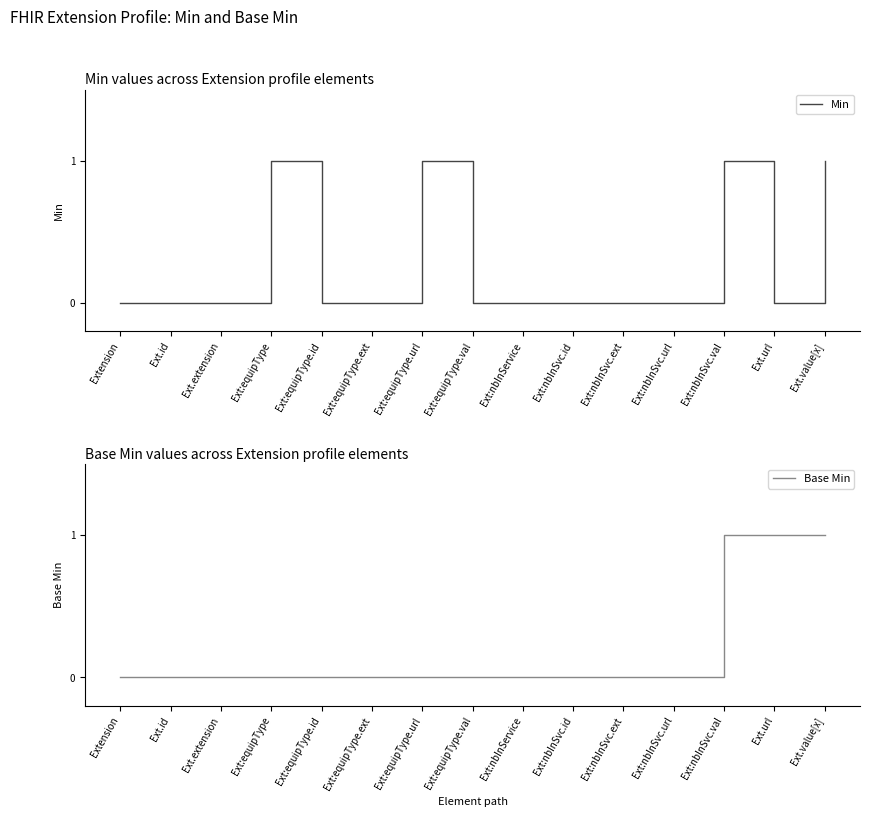

Rank the categories by Min value from highest to lowest.

Ext:equipType, Ext:equipType.url, Ext:nbInSvc.val, Ext.value[x], Extension, Ext.id, Ext.extension, Ext:equipType.id, Ext:equipType.ext, Ext:equipType.val, Ext:nbInService, Ext:nbInSvc.id, Ext:nbInSvc.ext, Ext:nbInSvc.url, Ext.url